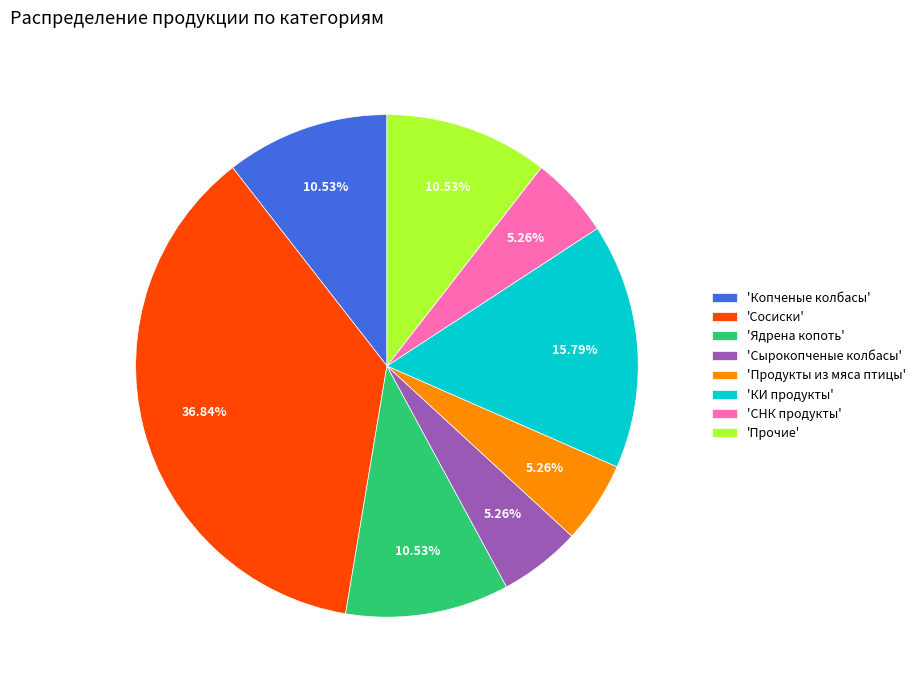

Is there any slice that represents more than half of the pie?

No